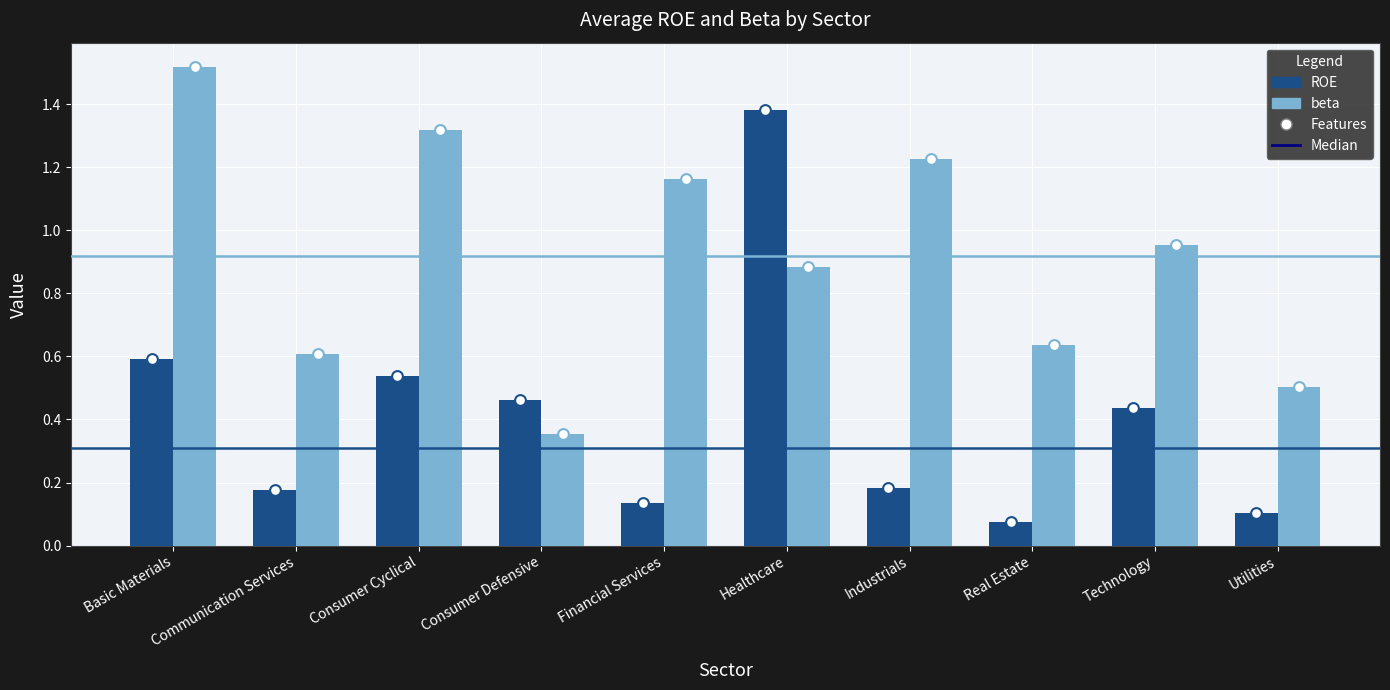

Which series has the largest total across all categories?

beta